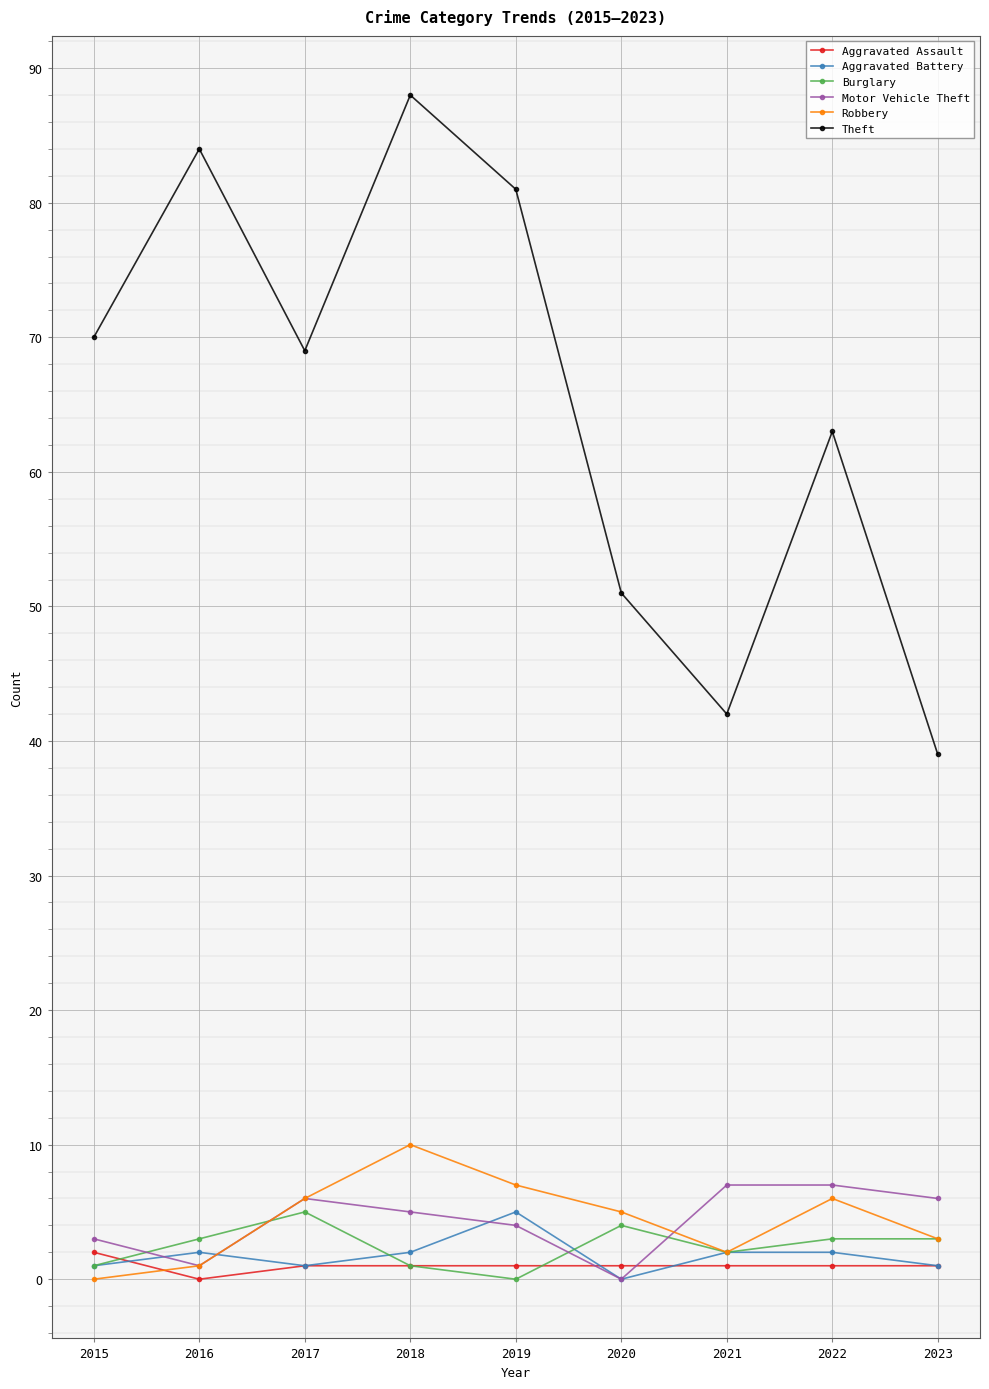

The Aggravated Assault series shows 0 at 2016. True or false?

True